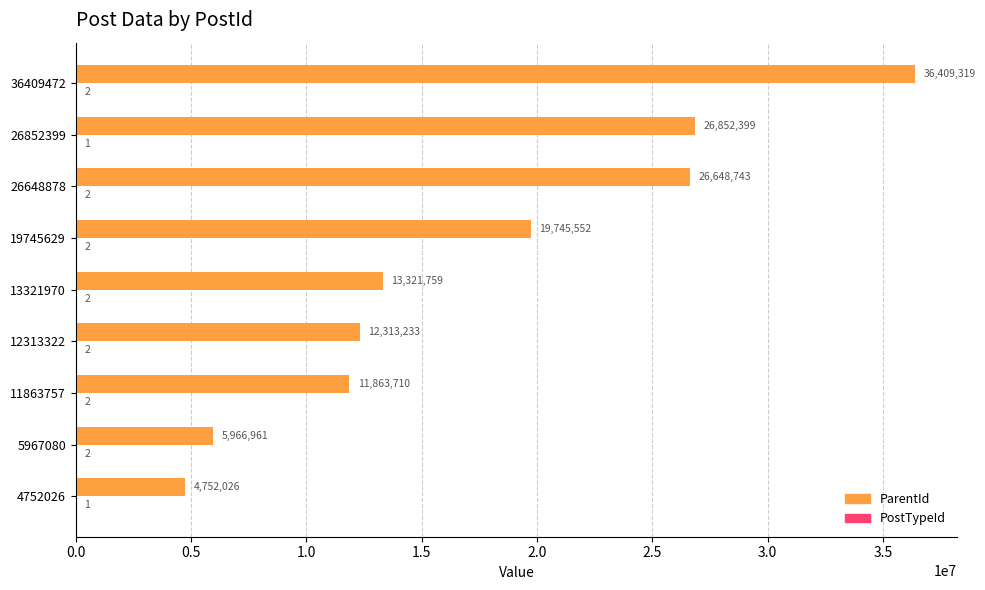

What is the sum of the ParentId values at 19745629 and 11863757?

31609262